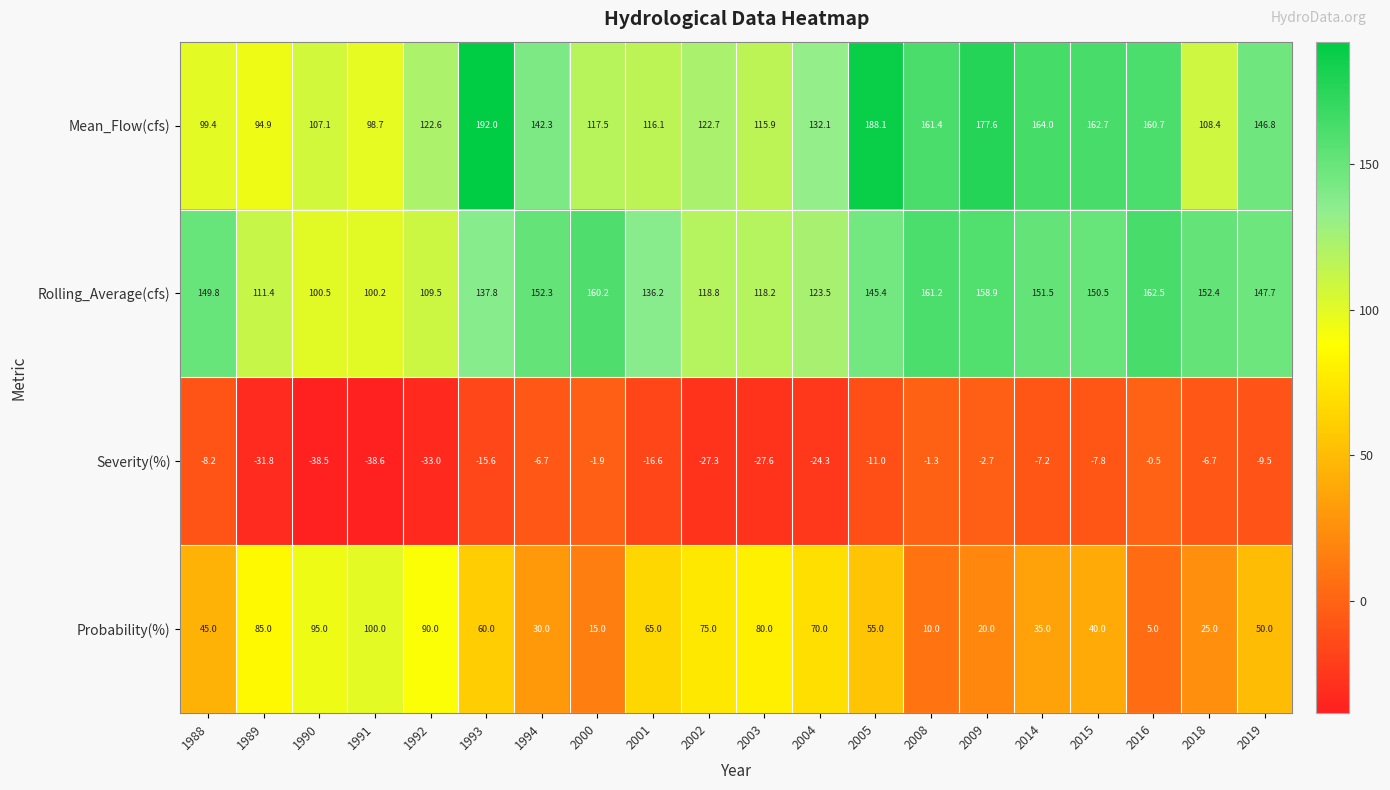

What is the difference between the highest and lowest values at 2019?

157.2